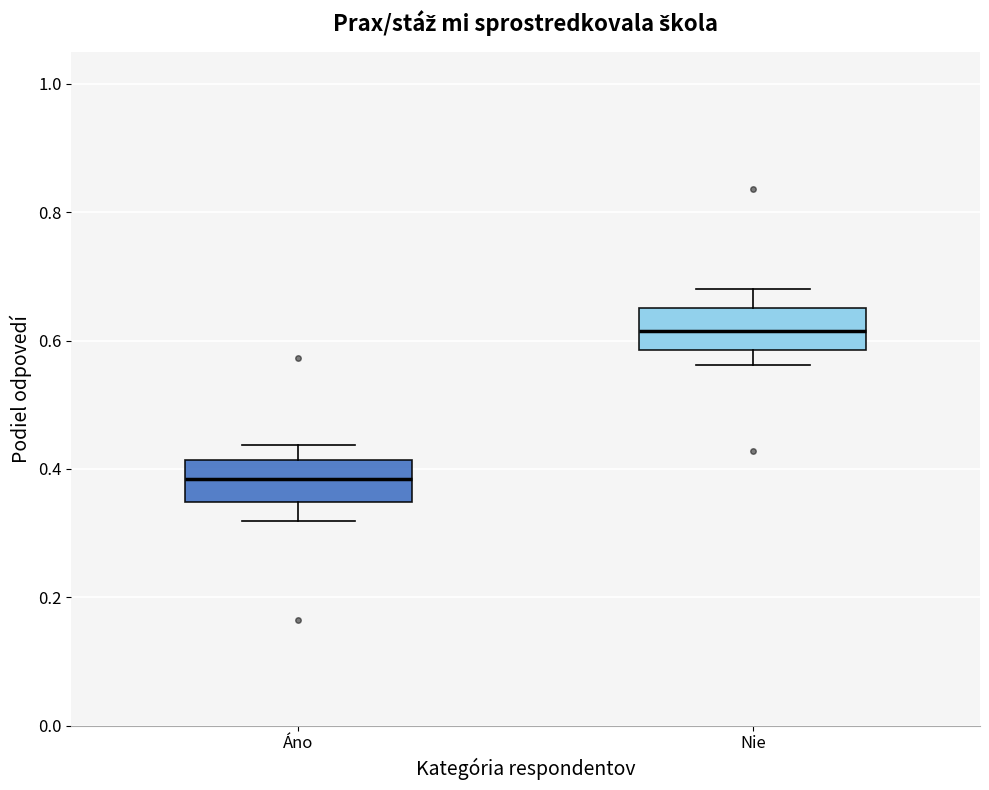

Which box has the lowest median line?

Áno